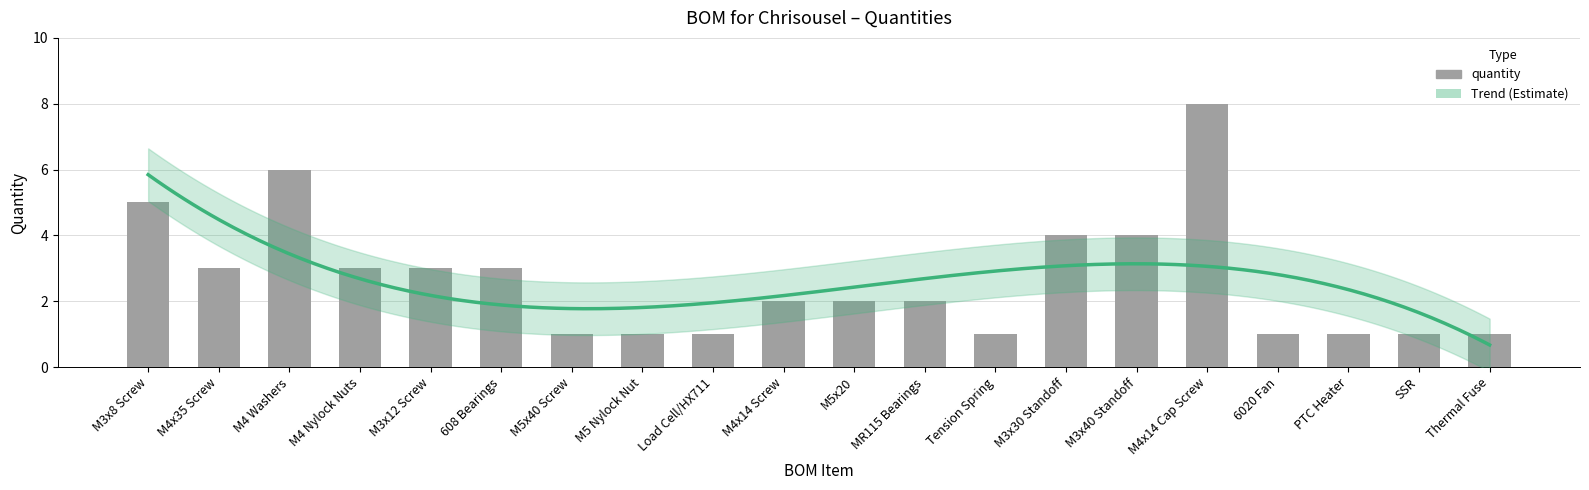

What position from the left is PTC Heater?

18